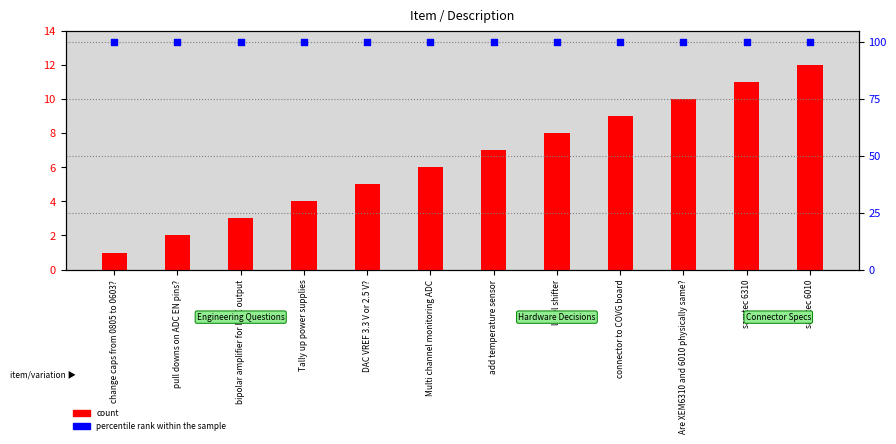

Which series has the largest total across all categories?

percentile rank within the sample